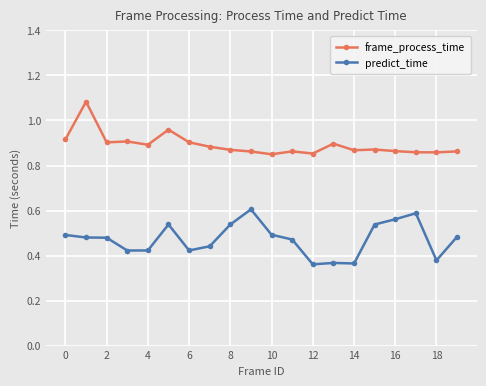

How many interior local peaks does the predict_time series have?

4